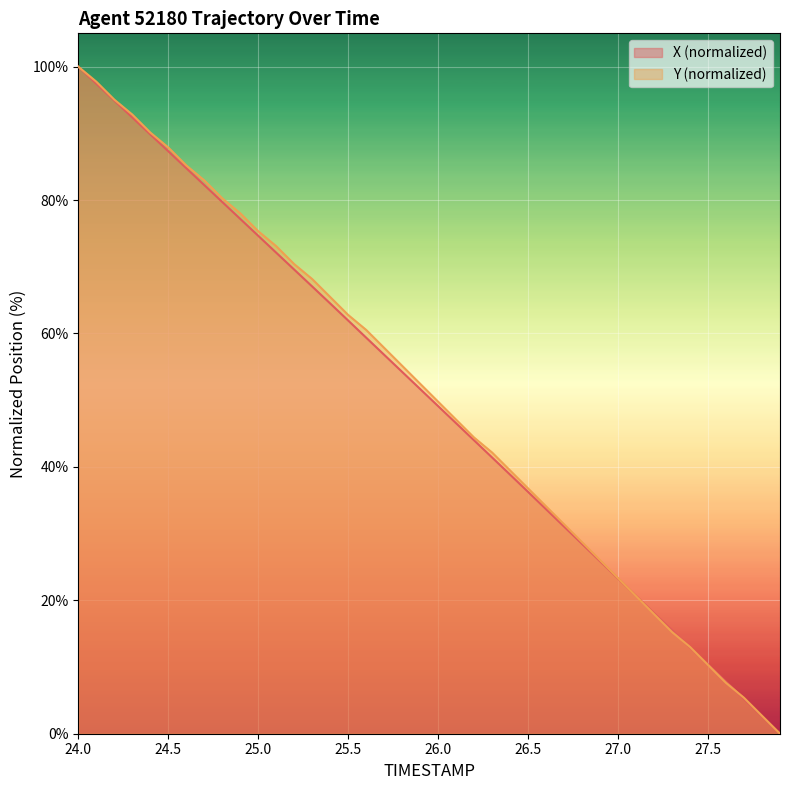

Is it true that Y (normalized) equals 36.8 at 26.5?

True